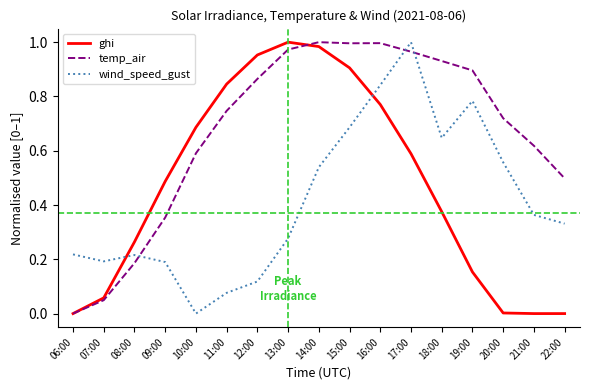

True or false: ghi and wind_speed_gust intersect in this chart.

True